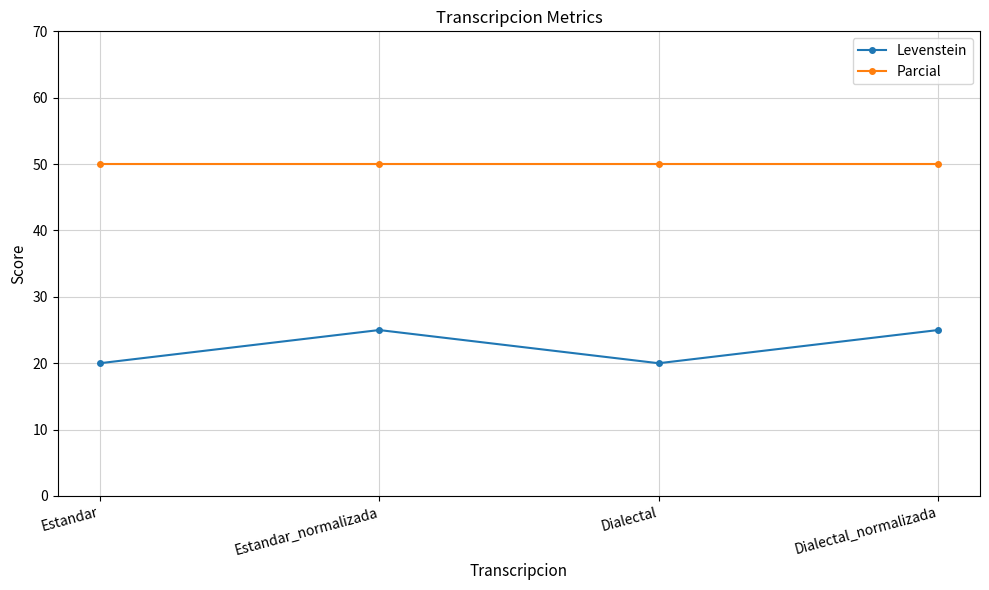

True or false: Levenstein has more than 2 interior local peaks.

False